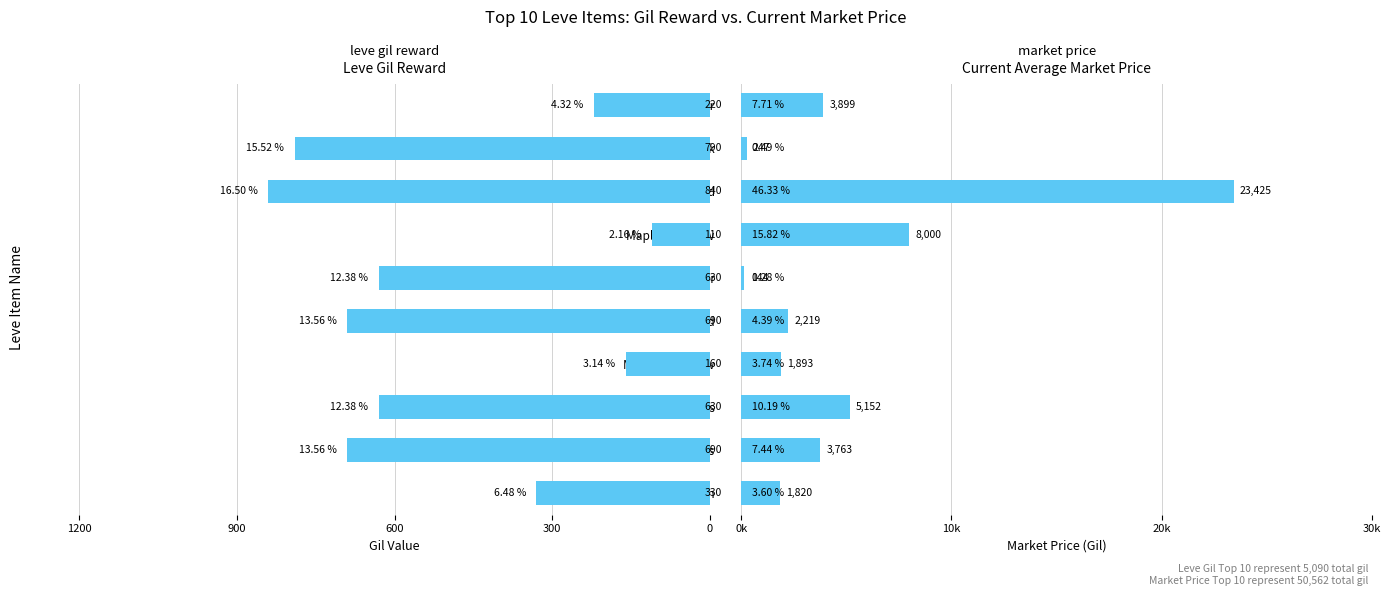

What is the smallest value displayed?

110